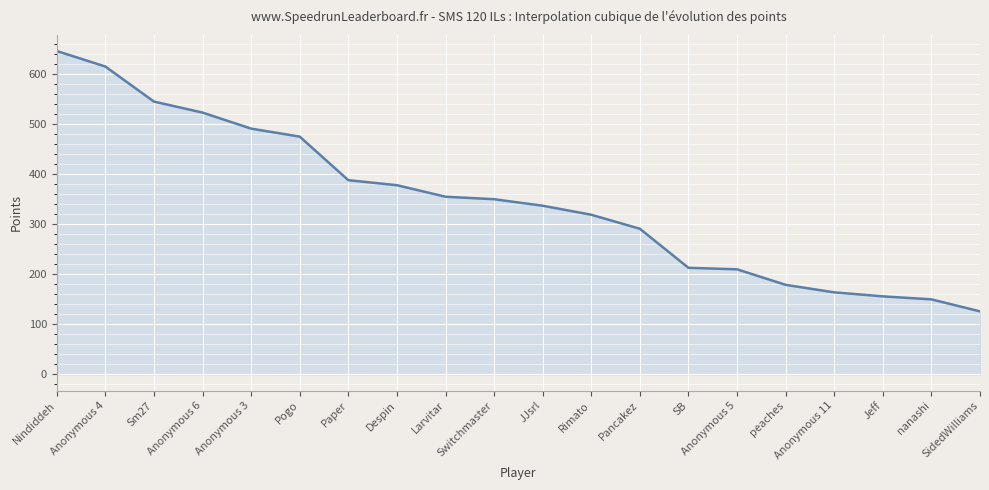

Read the value at Anonymous 6, to the nearest 10.

520